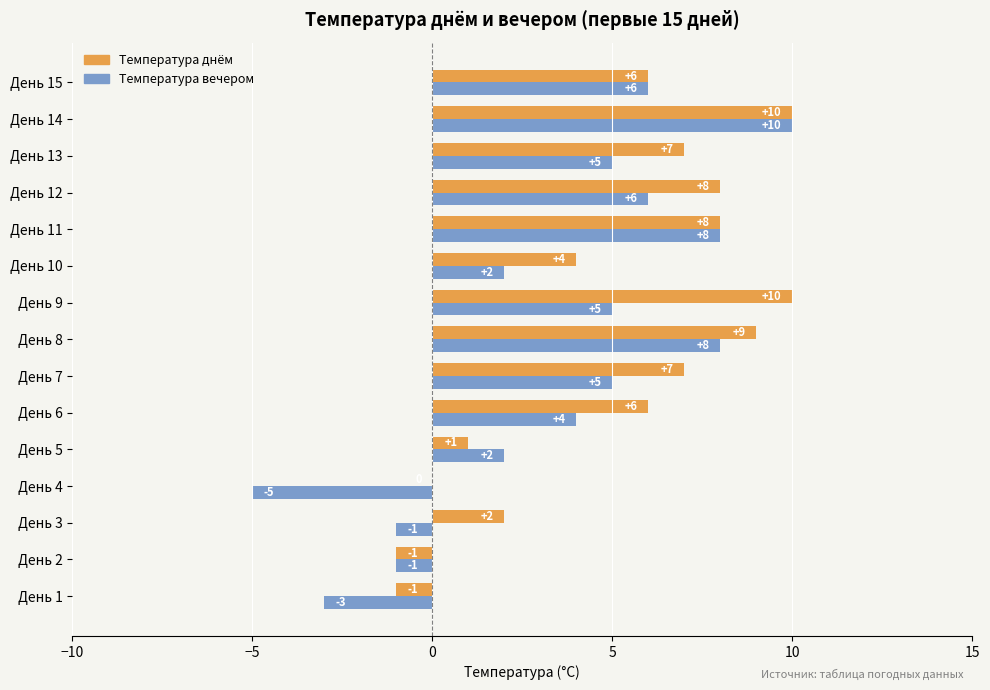

True or false: Температура вечером has a value of 13 at День 11.

False